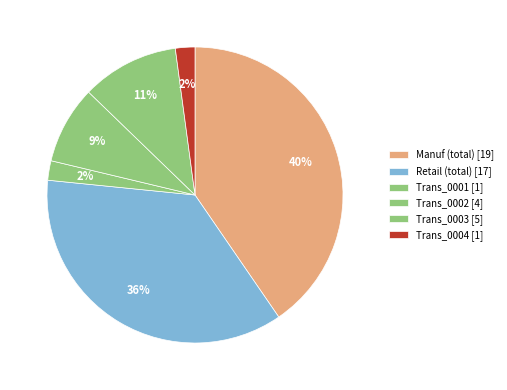

Count the number of slices in the pie.

6